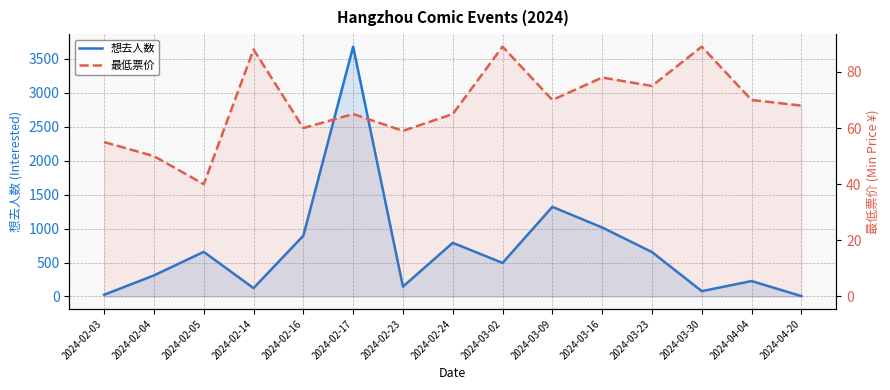

Where do 最低票价 and 想去人数 first cross each other?

2024-02-03 and 2024-02-04